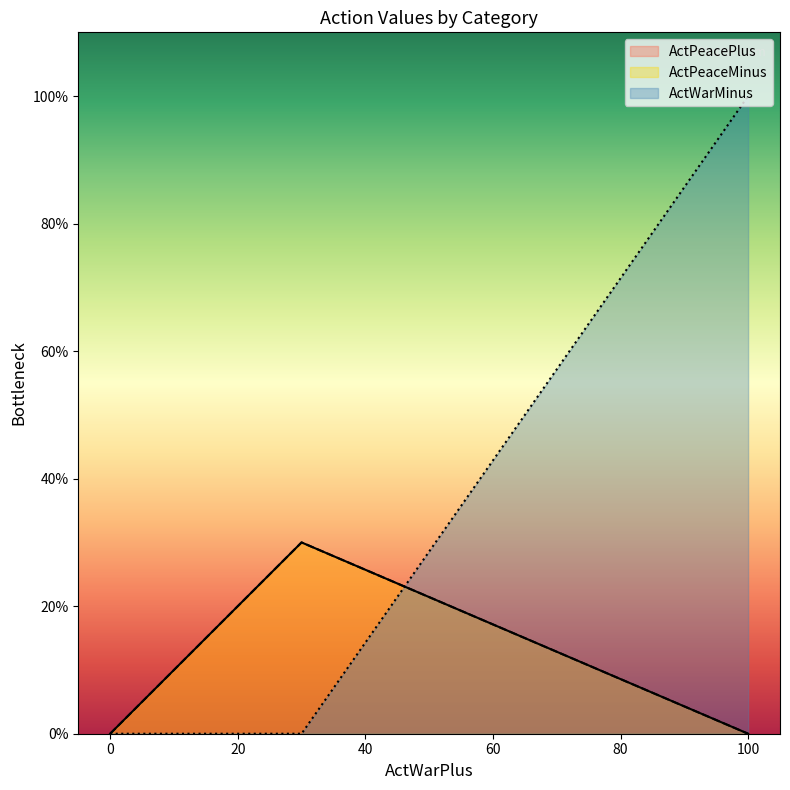

How many distinct data groups are displayed?

3